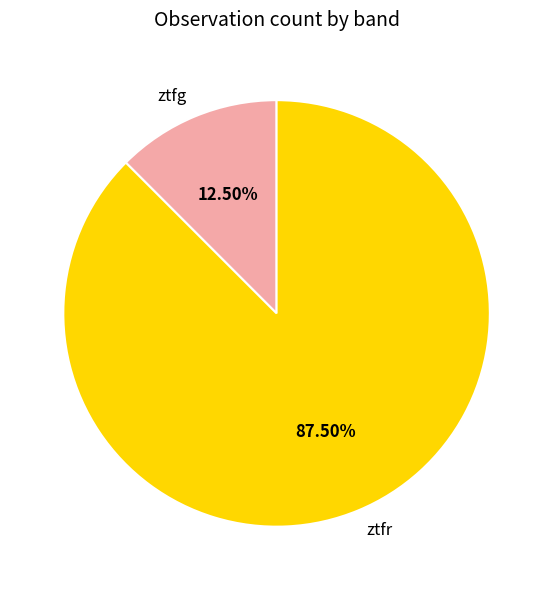

Does ztfg represent more than half of the total?

No